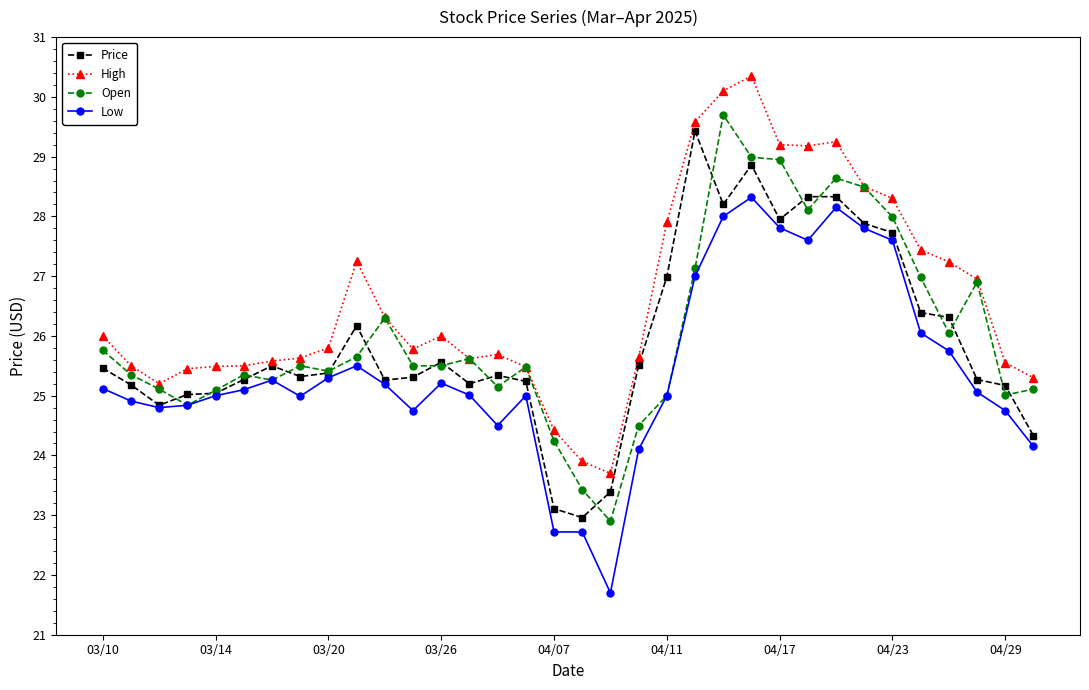

What are all the series names shown in the legend?

Price, High, Open, Low